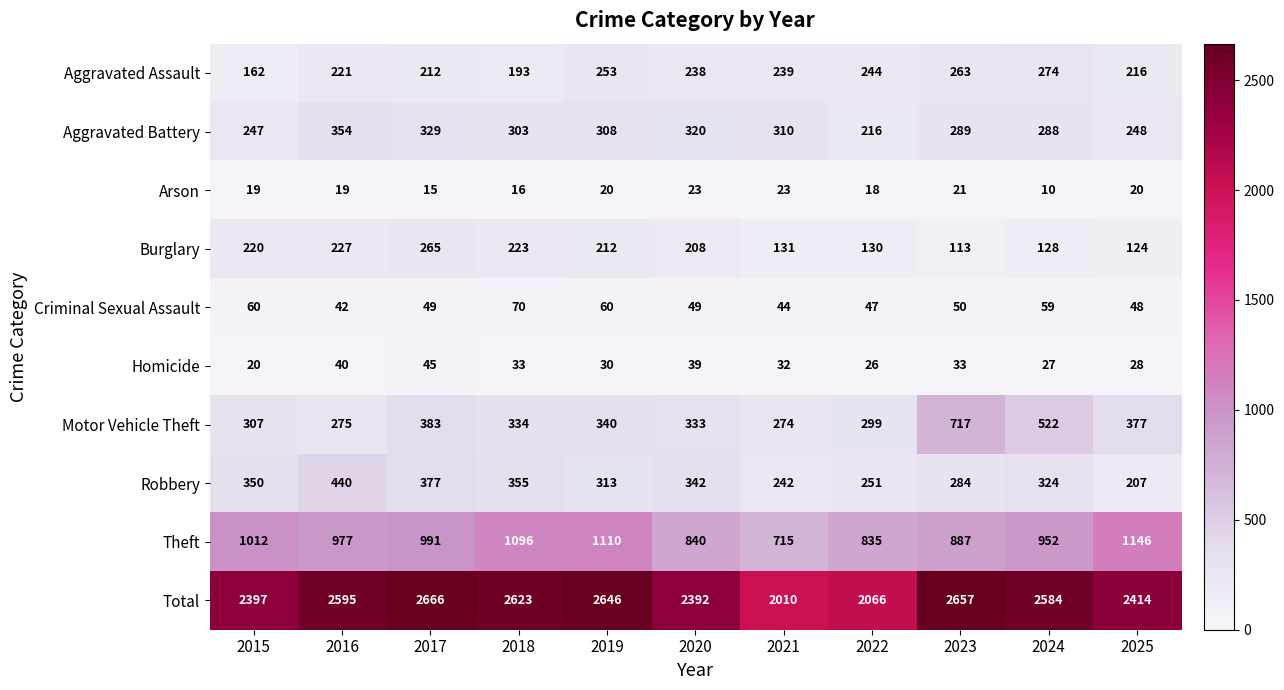

The value of Homicide at 2024 is 35. True or false?

False